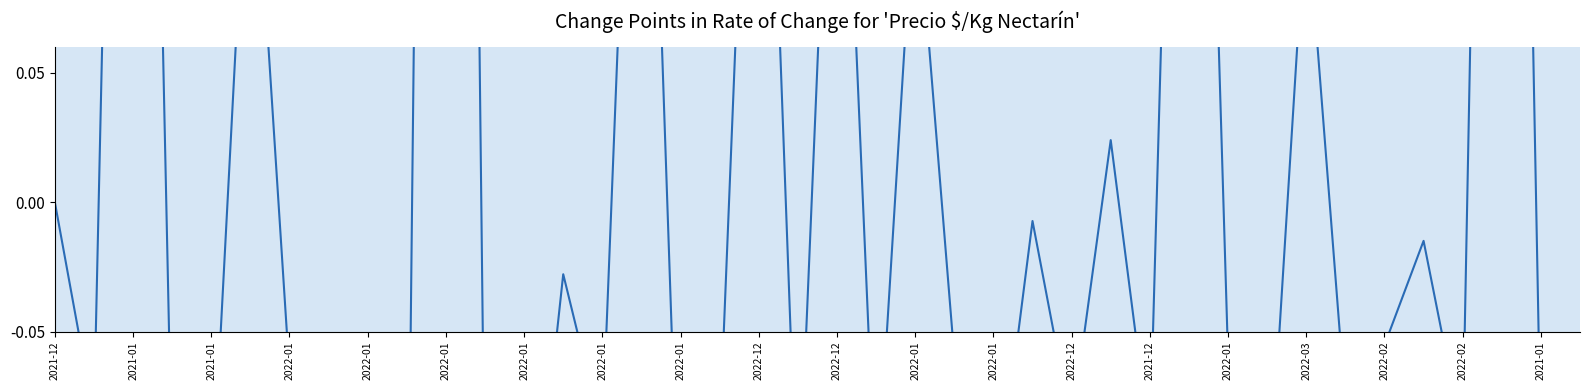

Does the chart have visible grid lines?

No